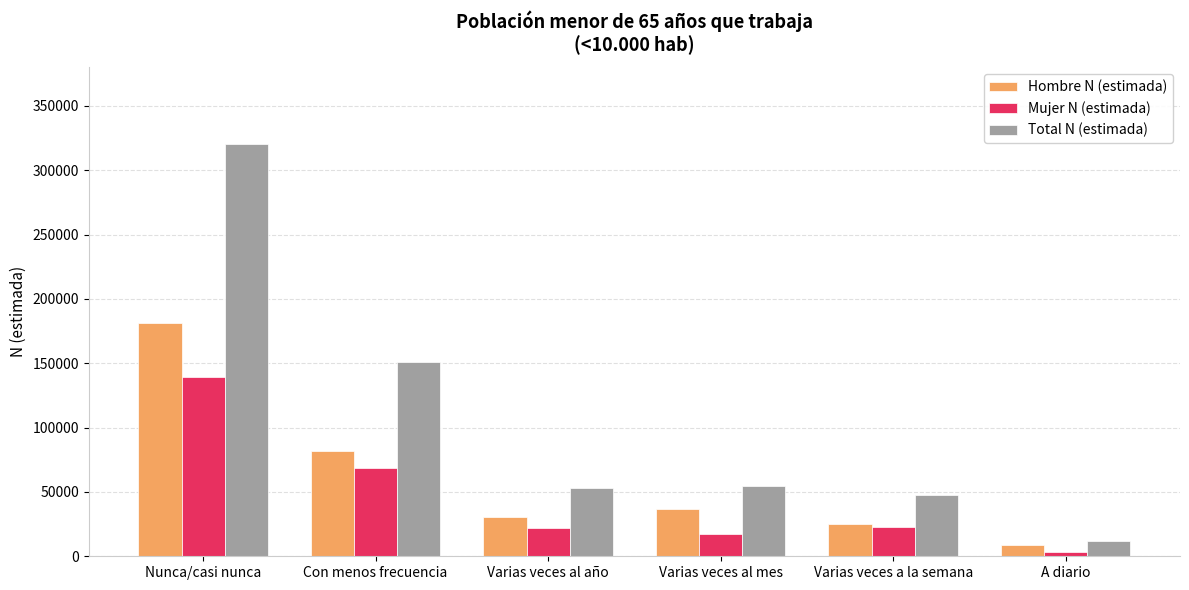

The Total N (estimada) series shows 52805 at Varias veces al año. True or false?

True